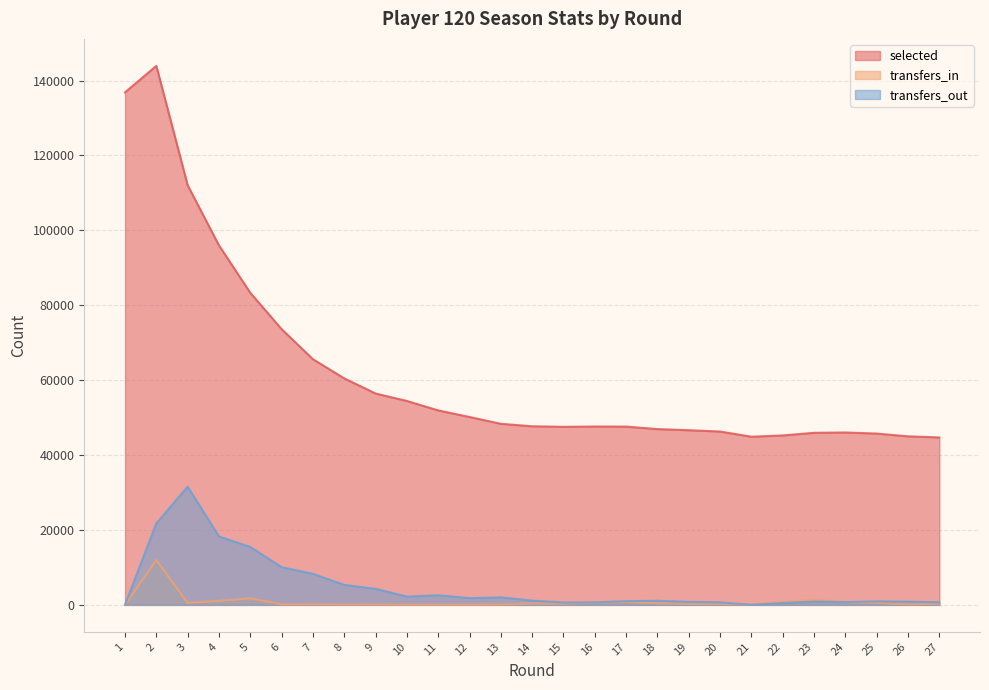

Reading right to left, what are all the values shown in this chart?

selected: 44698	45002	45738	46032	45941	45238	44901	46284	46638	46934	47601	47620	47540	47685	48345	50167	51921	54441	56439	60476	65596	73625	83321	95991	112048	143926	136850
transfers_in: 300	120	555	741	1418	764	85	254	303	420	737	627	351	341	102	61	70	58	116	100	146	119	1745	1069	533	11951	0
transfers_out: 686	856	921	739	885	485	18	669	797	1100	976	667	623	1143	2001	1796	2568	2213	4283	5334	8283	10067	15466	18270	31569	21763	0